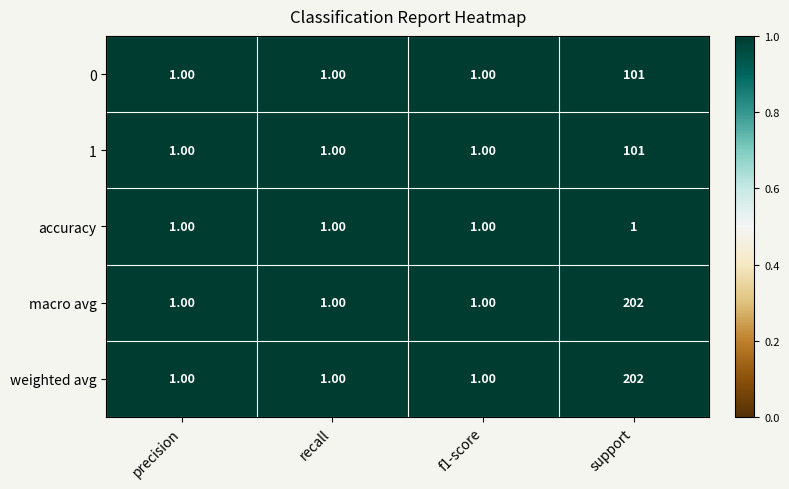

What is the difference between the maximum and minimum values in the 0 series?

100